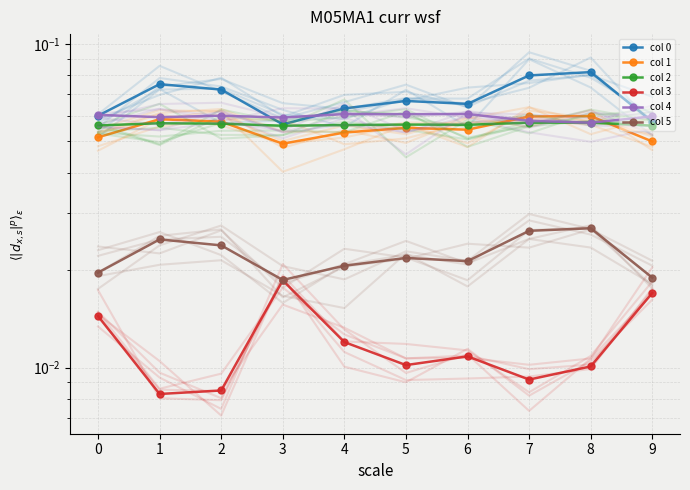

Is this an area chart (filled region under the line)?

No